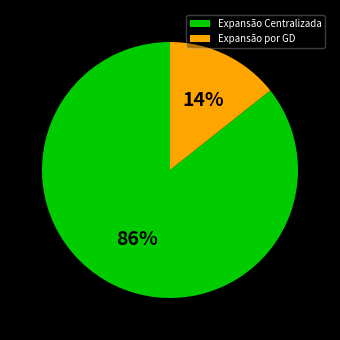

The Expansão Centralizada slice represents 80% of the pie. True or false?

False